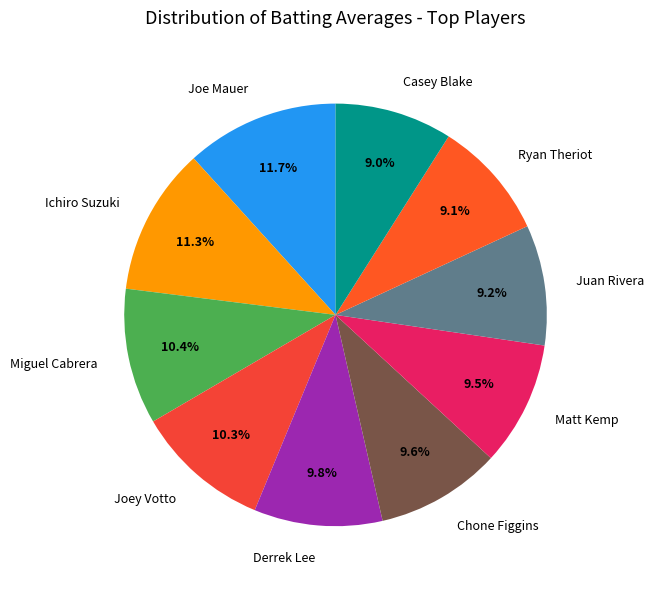

What percentage is NOT represented by Derrek Lee?

90.2%